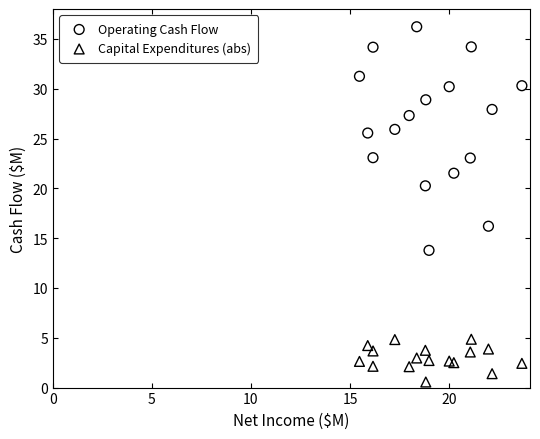

What is the X range (max minus min) for the scatter plot?

8.2